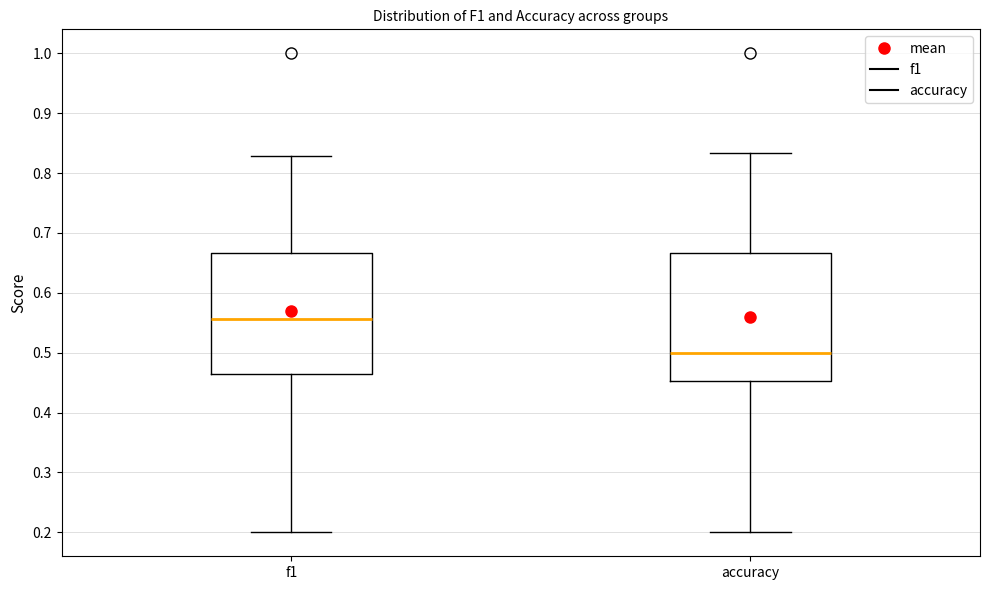

Which box has the highest median line?

f1